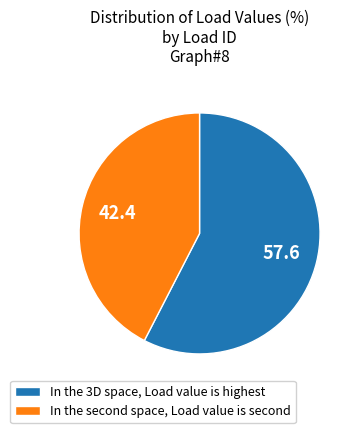

Is there any slice that represents more than half of the pie?

Yes